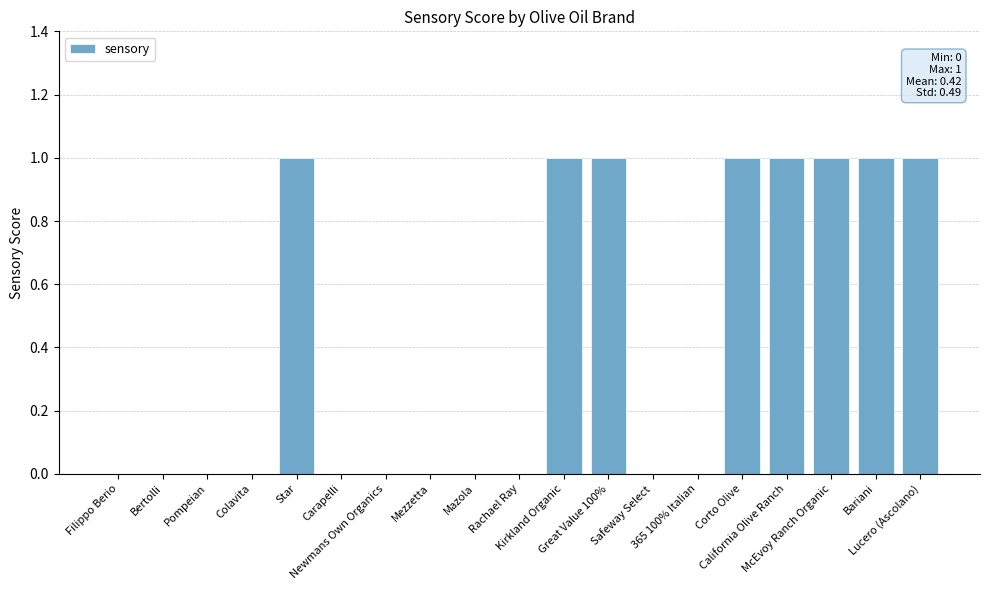

How many series are shown in this chart?

1